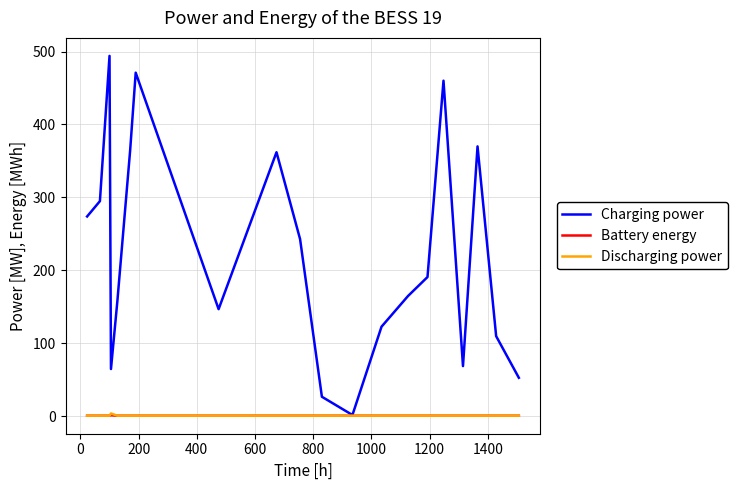

What is the maximum value shown in the chart?

494.0